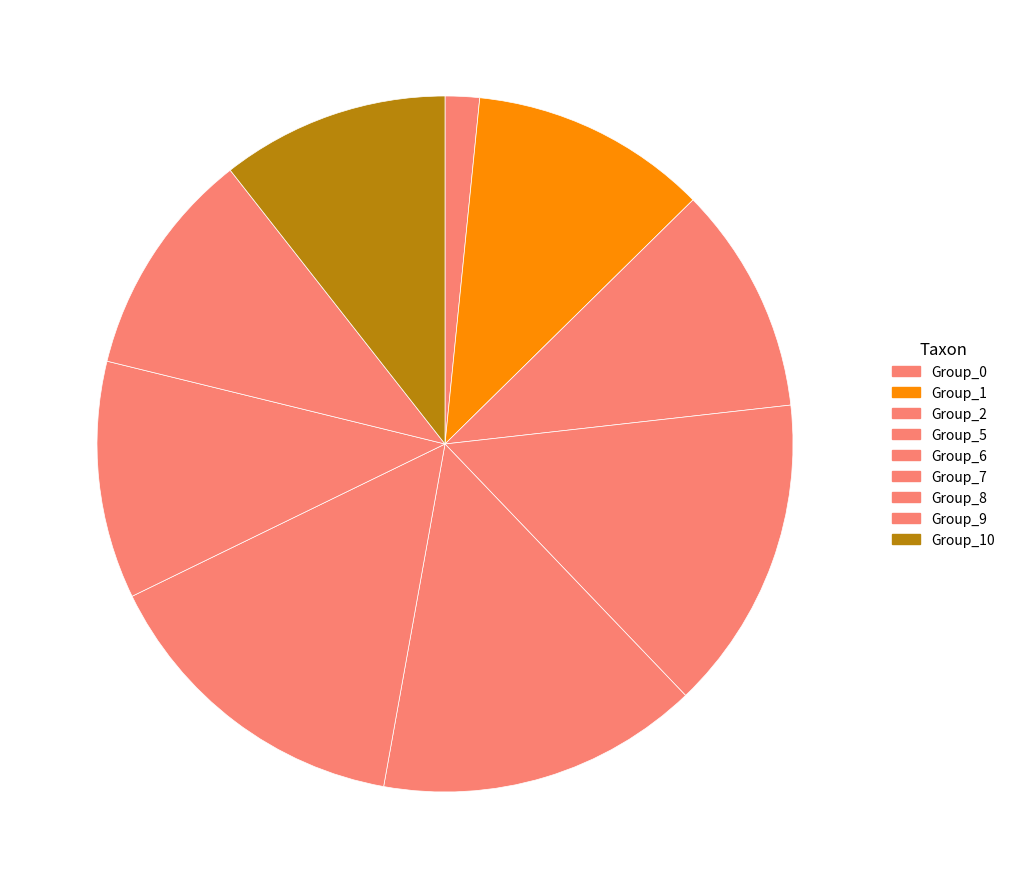

Count the number of slices in the pie.

9